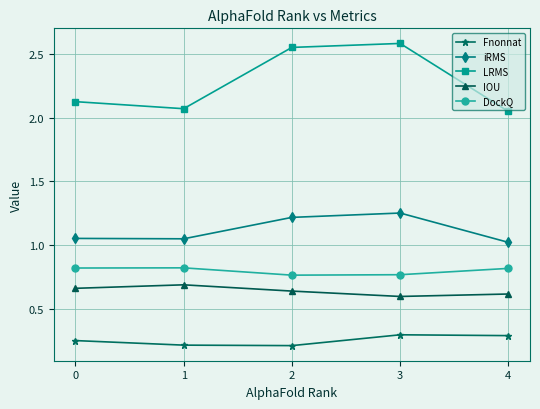

At which category is the sum across all series the highest?

3